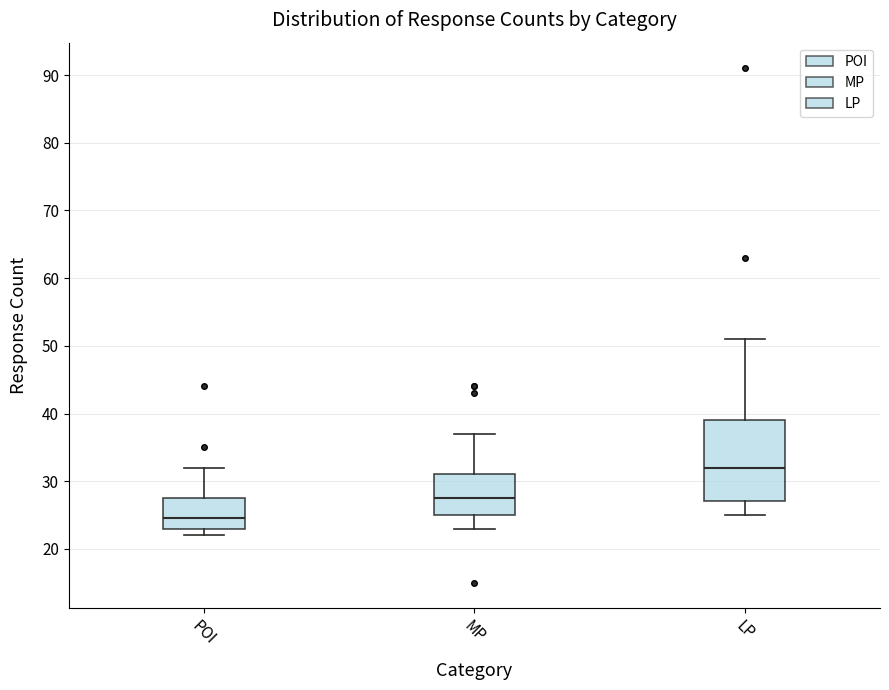

Reading left to right, transcribe this box plot: for each box, give where its median line is, the range the box spans, and where its two whiskers end, as read against the y-axis. The values are not printed on the chart, so give them approximately, as read against the axis.

POI: median 25, box 23 to 28, whiskers 22 to 32
MP: median 28, box 25 to 31, whiskers 23 to 37
LP: median 32, box 27 to 39, whiskers 25 to 51